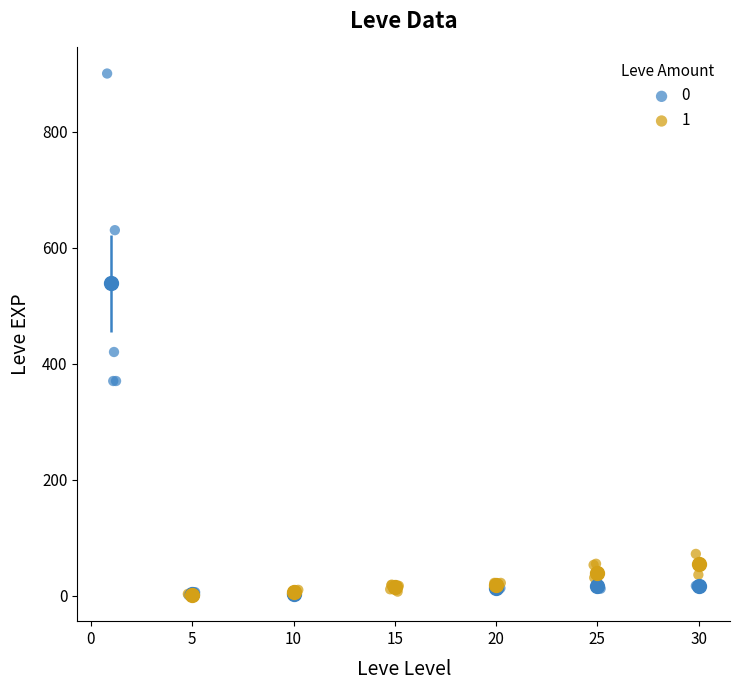

Which series reaches the maximum Y coordinate?

0